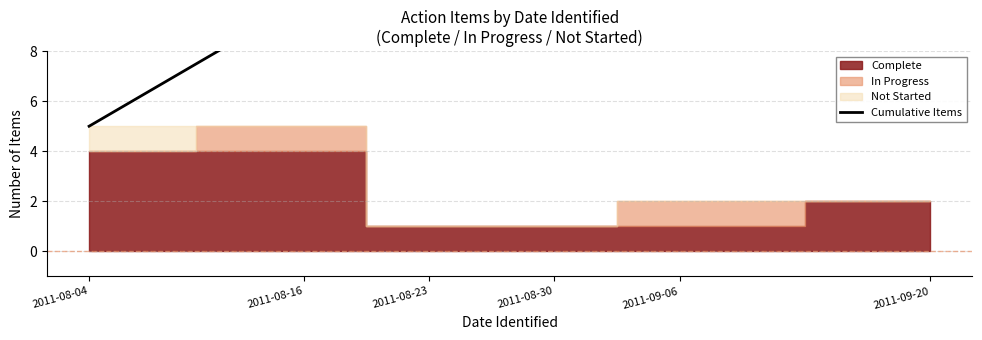

What is the change in value from 2011-08-23 to 2011-09-06?

+3